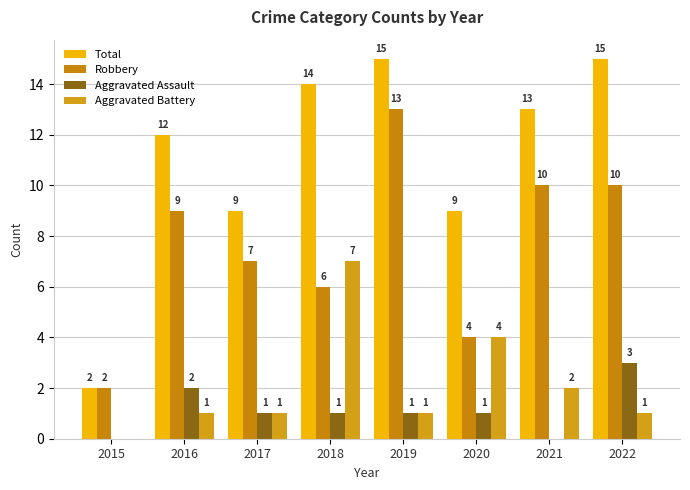

Between 2015 and 2016, which series saw the biggest shift?

Total